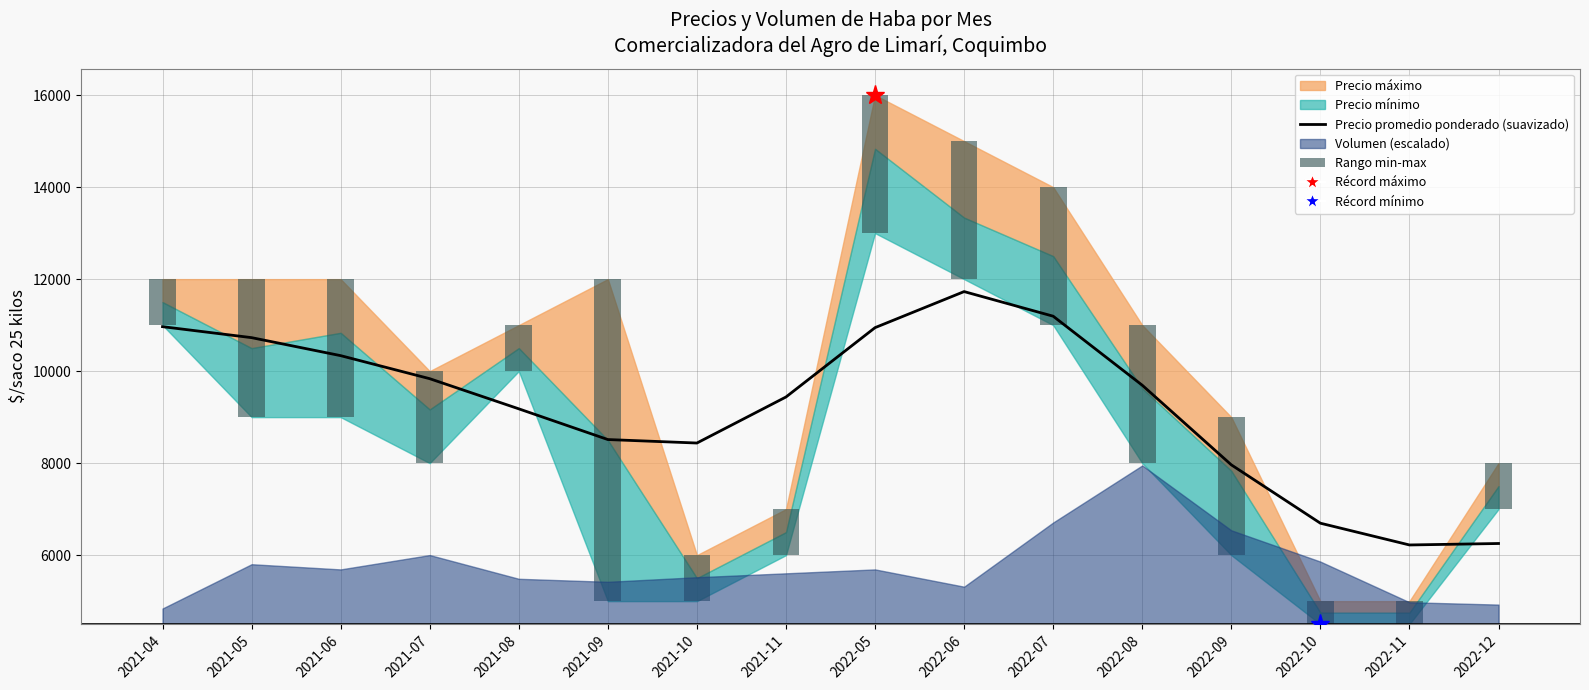

Reading left to right, extract all data points from this chart.

Precio promedio ponderado (suavizado): 2021-04=10966.5	2021-05=10727.9	2021-06=10336.5	2021-07=9835.7	2021-08=9180.5	2021-09=8512.7	2021-10=8437.0	2021-11=9437.9	2022-05=10945.2	2022-06=11729.1	2022-07=11193.9	2022-08=9693.6	2022-09=7963.0	2022-10=6694.3	2022-11=6221.1	2022-12=6252.9
Rango min-max: 2021-04=1000.0	2021-05=3000.0	2021-06=3000.0	2021-07=2000.0	2021-08=1000.0	2021-09=7000.0	2021-10=1000.0	2021-11=1000.0	2022-05=3000.0	2022-06=3000.0	2022-07=3000.0	2022-08=3000.0	2022-09=3000.0	2022-10=500.0	2022-11=500.0	2022-12=1000.0